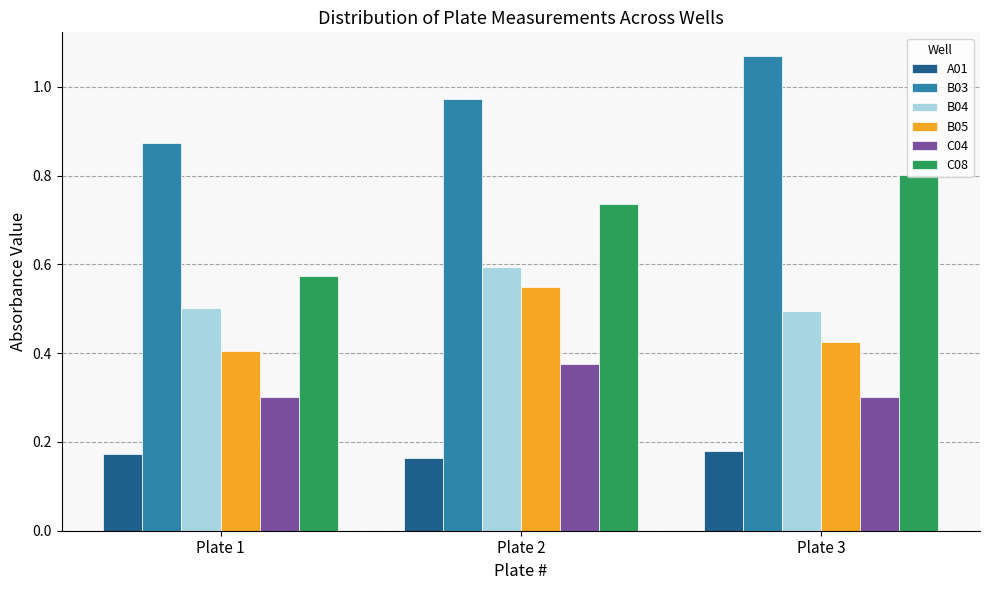

At which label is C08 closest to 0?

Plate 1